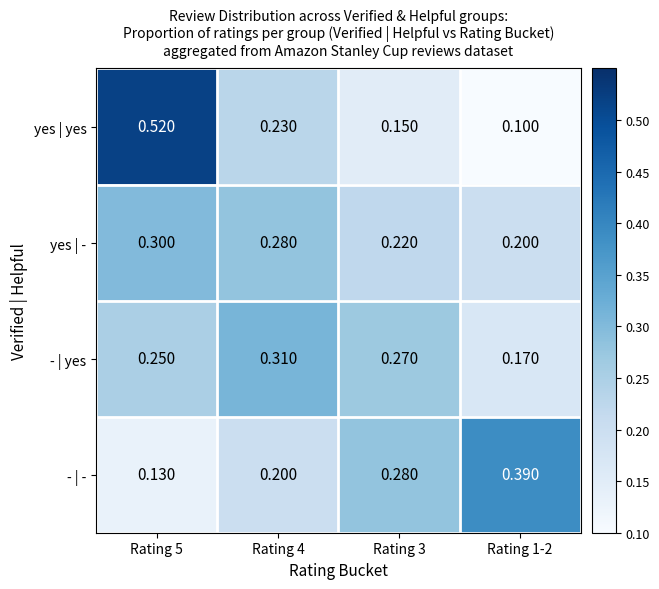

Between Rating 3 and Rating 1-2, which series saw the biggest shift?

- | -